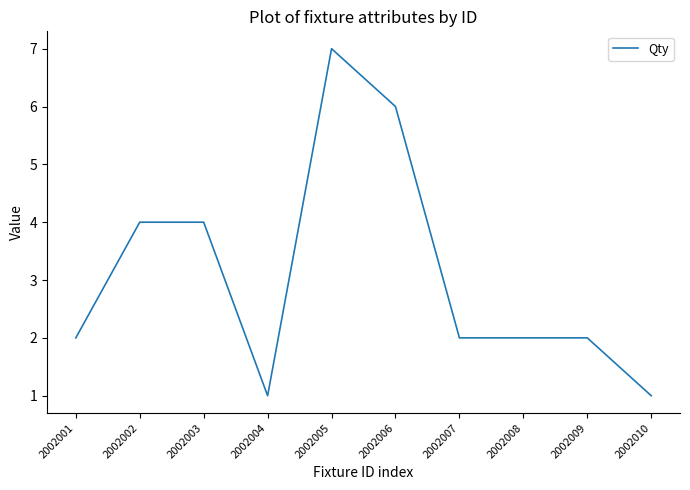

What is the difference between the second highest and minimum values?

5